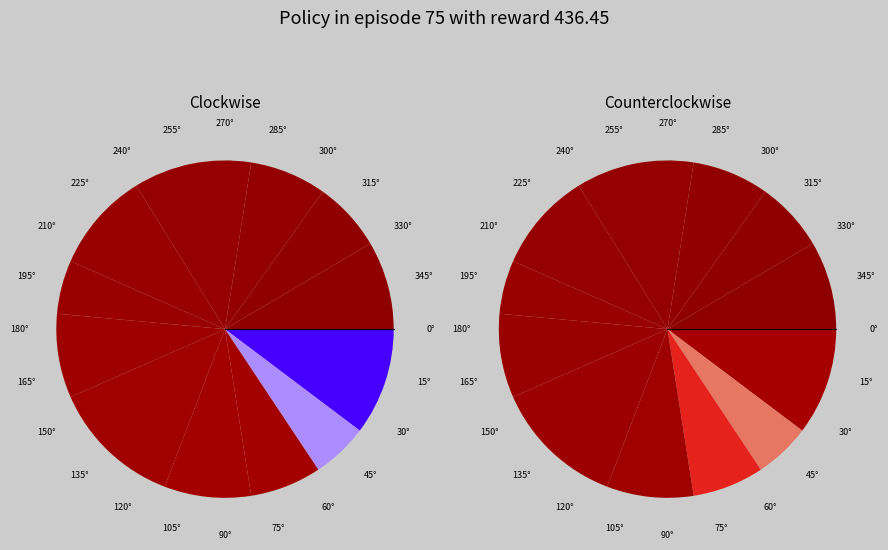

Combined, what portion of the pie is row_5 and row_11?

16.5%